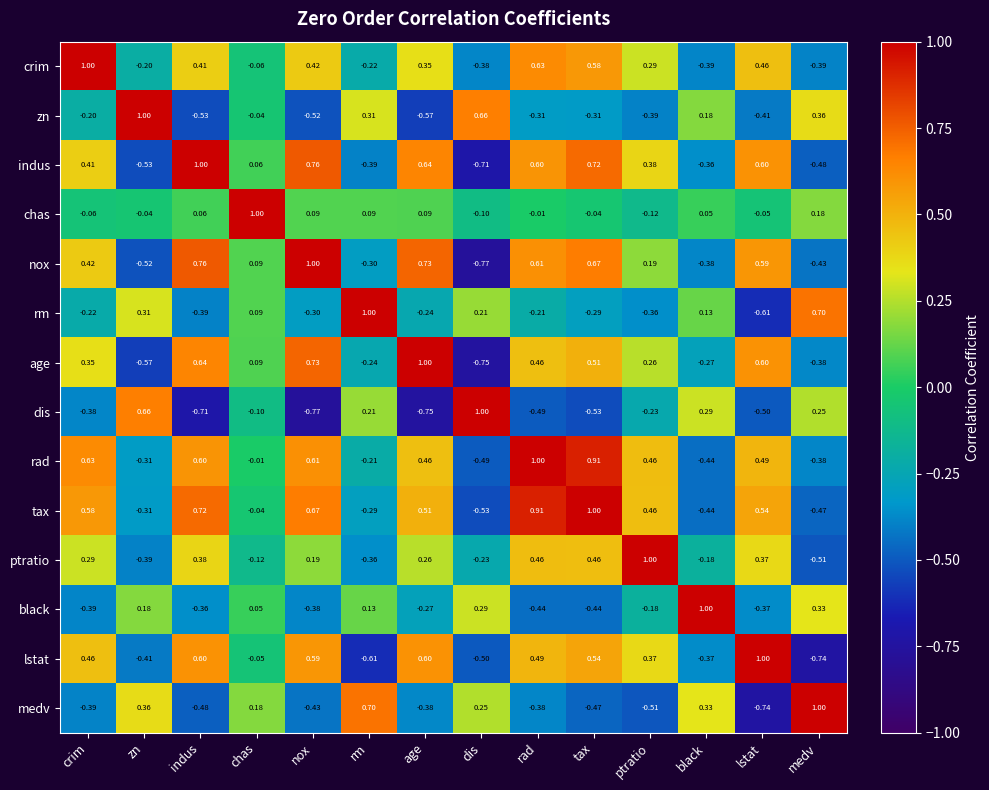

At which label does lstat reach its peak?

lstat